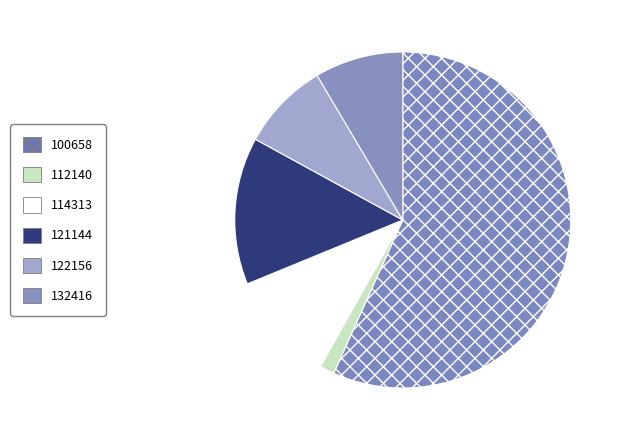

How many segments does this pie chart have?

6